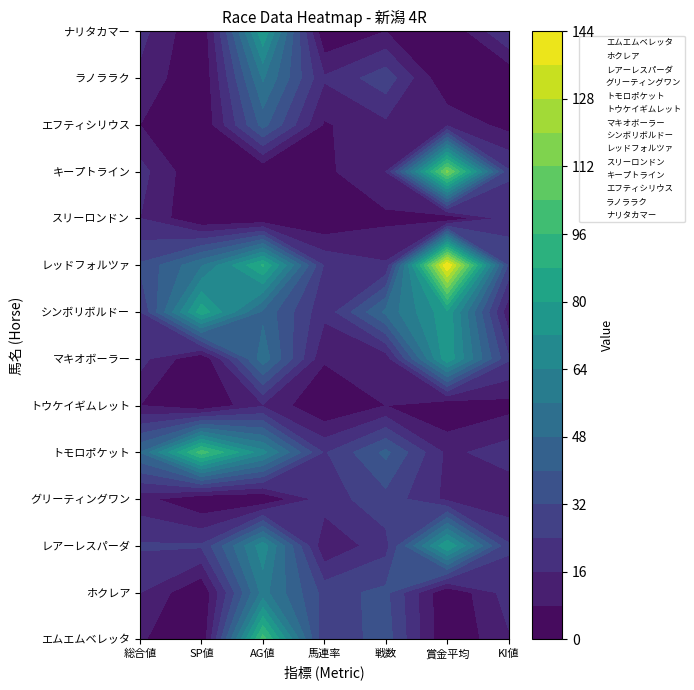

How many positive values does the トウケイギムレット series have?

4